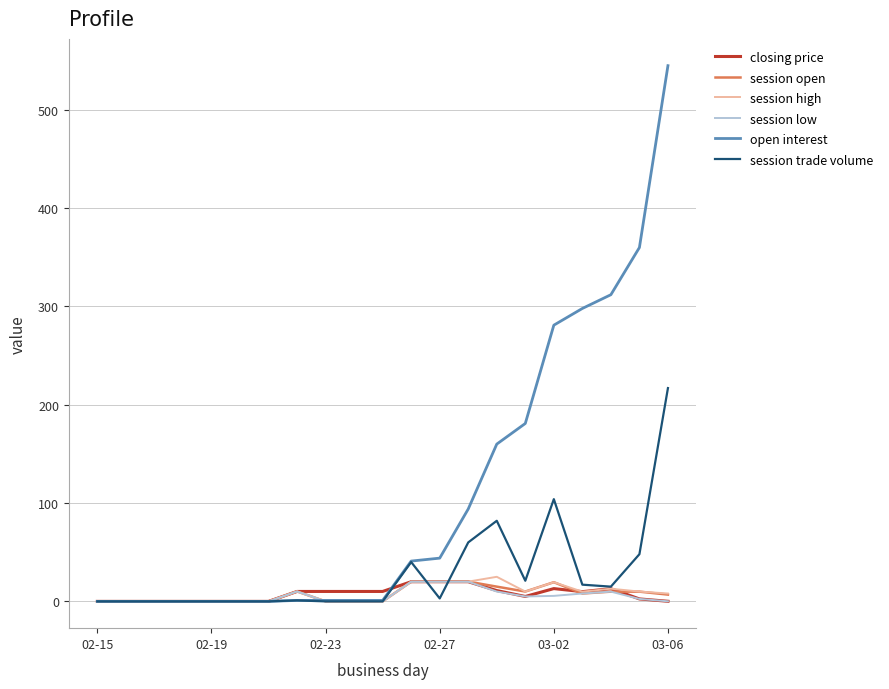

What are all the series names shown in the legend?

closing price, session open, session high, session low, open interest, session trade volume